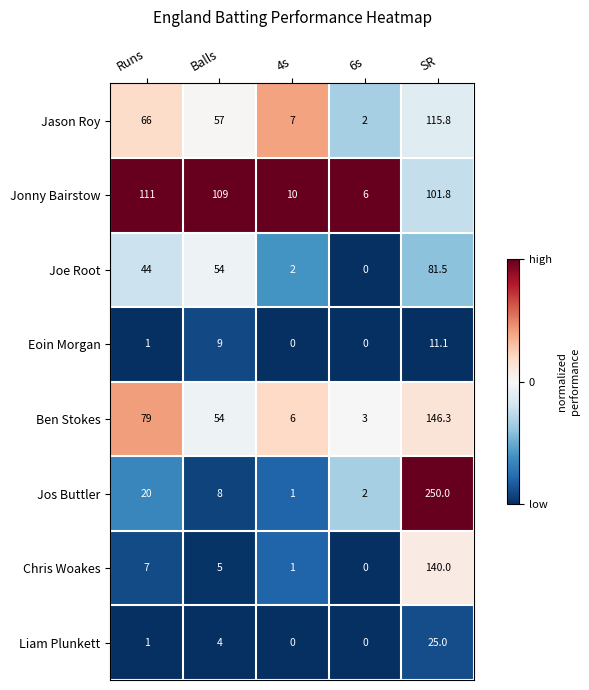

What is the difference between the highest and lowest values at Balls?

105.0